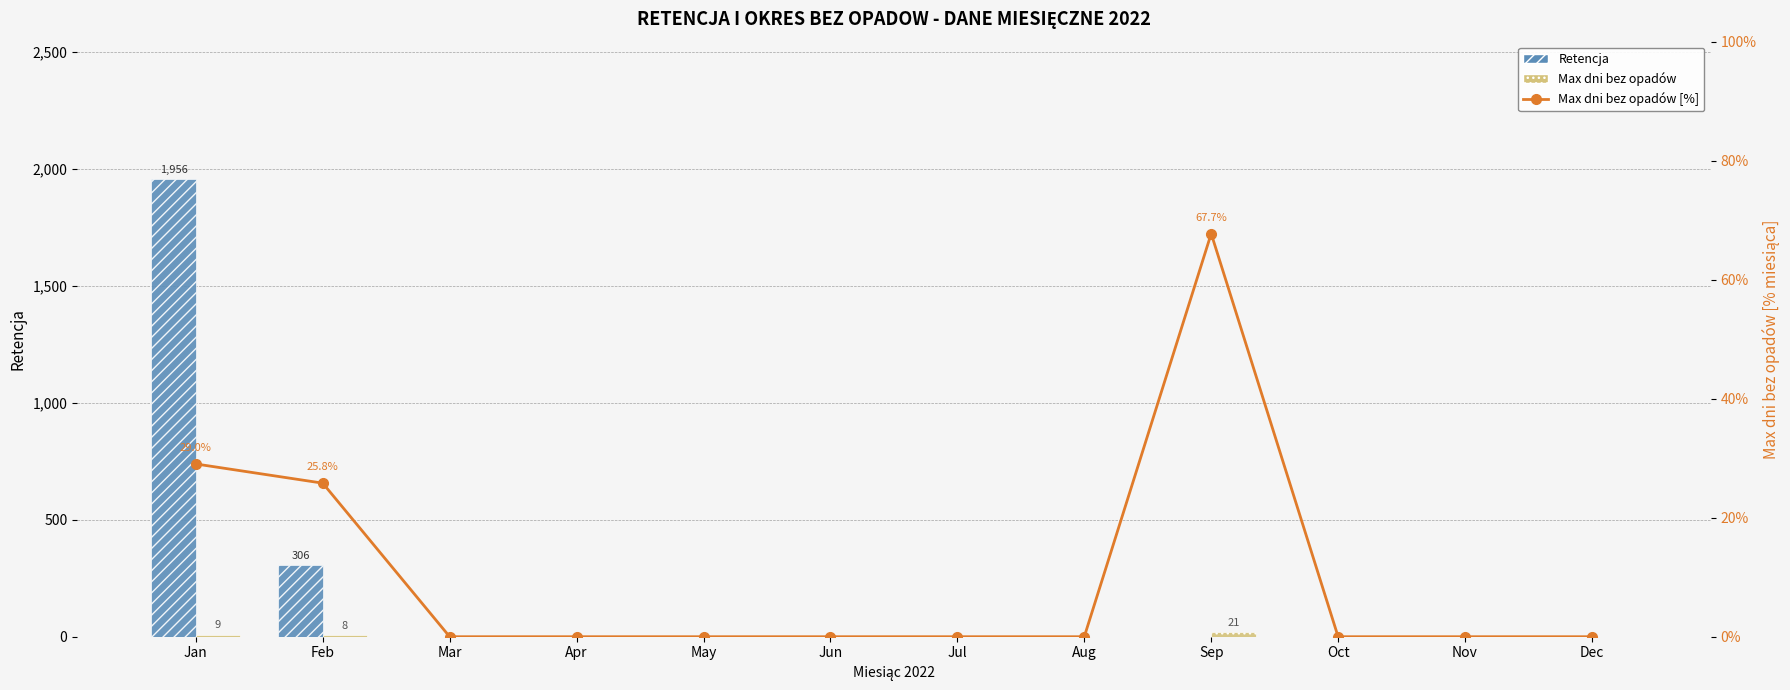

What is the greatest value displayed?

1956.0